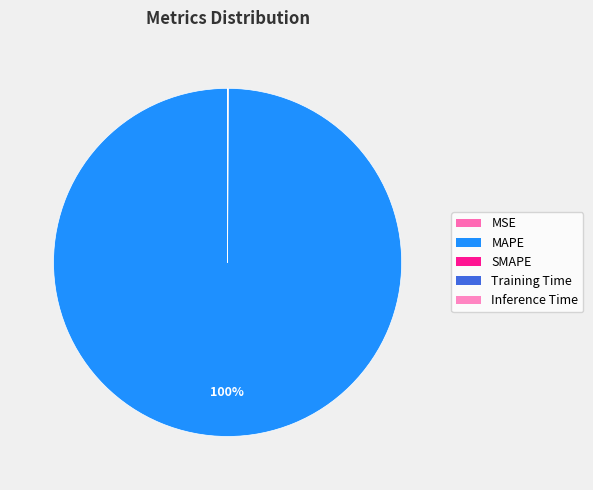

What percentage is NOT represented by Inference Time?

100.0%